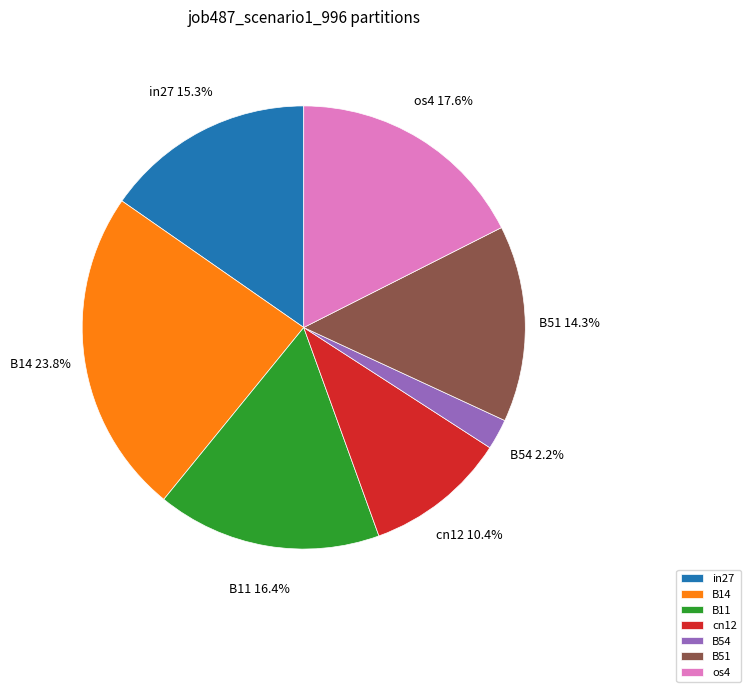

Is there a majority slice in this chart?

No